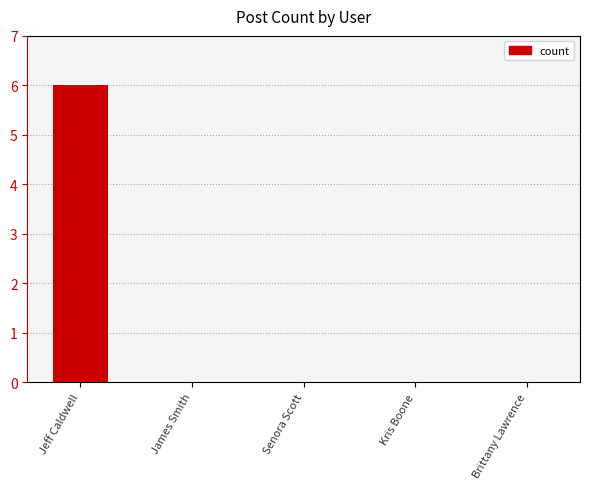

Reading left to right, extract all data points from this chart.

6	0	0	0	0